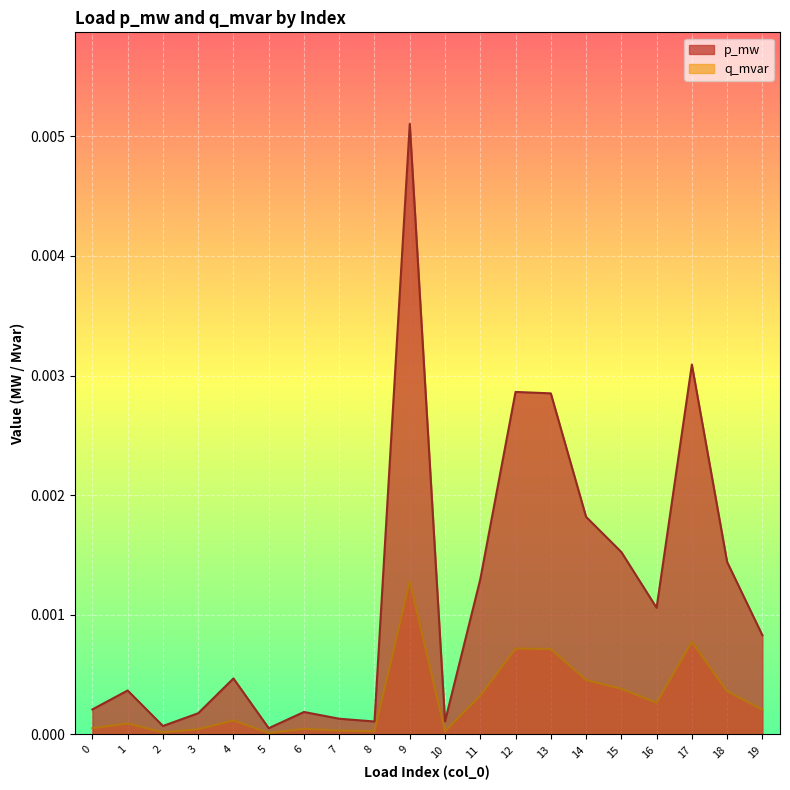

How many lines are shown in the chart?

2